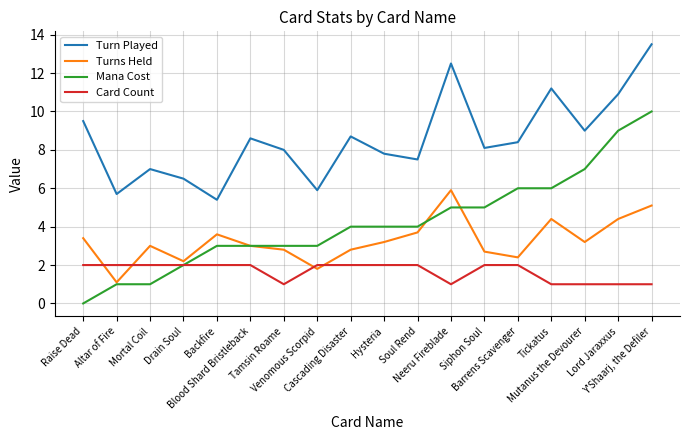

Which series has the largest total across all categories?

Turn Played